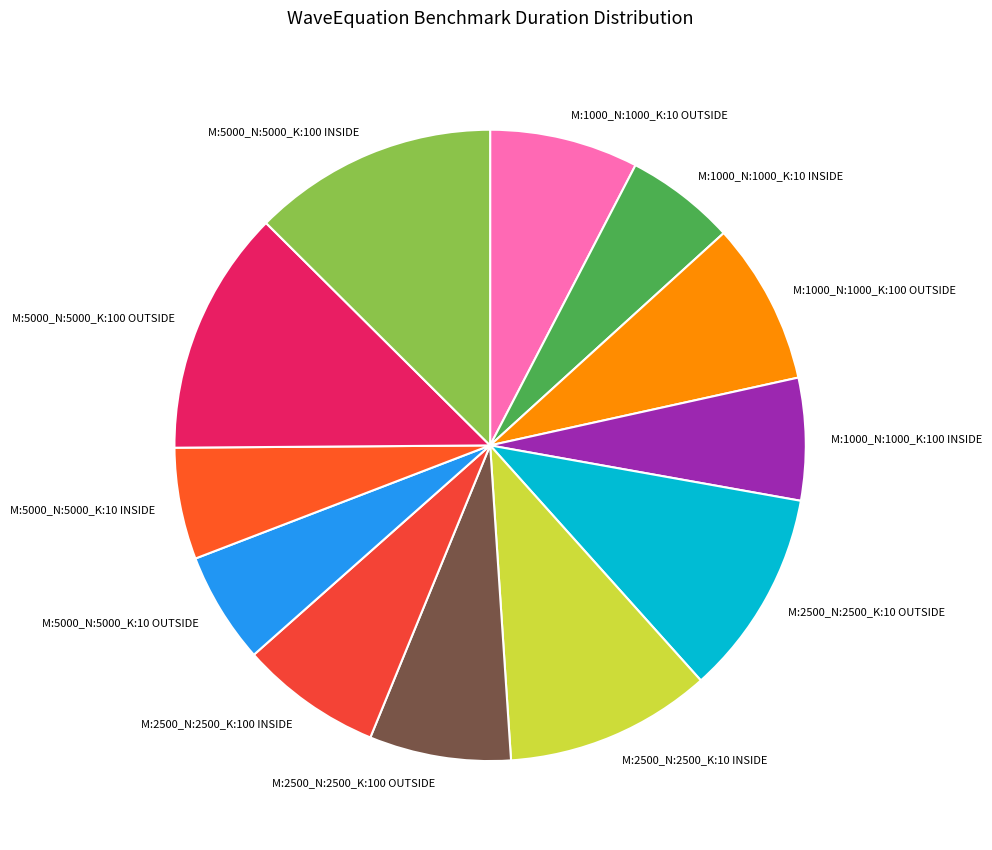

How many segments does this pie chart have?

12